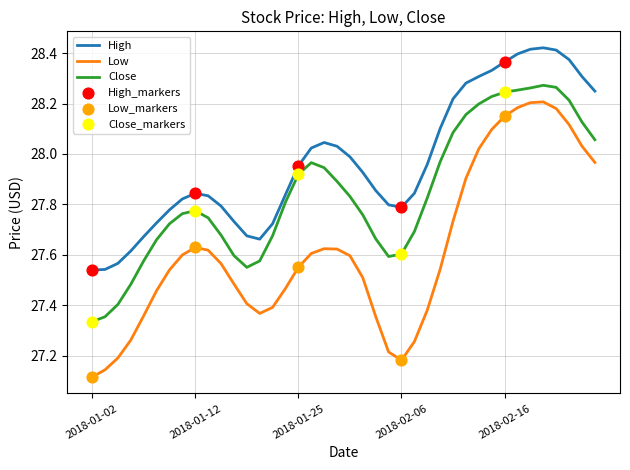

Which series has the largest total across all categories?

High